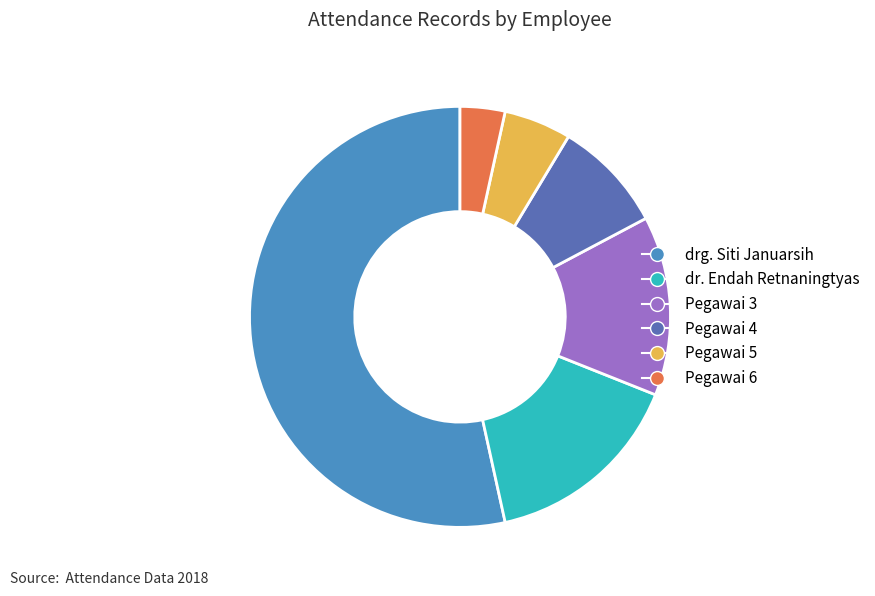

Is it true that Pegawai 6 is 3% of the pie?

True